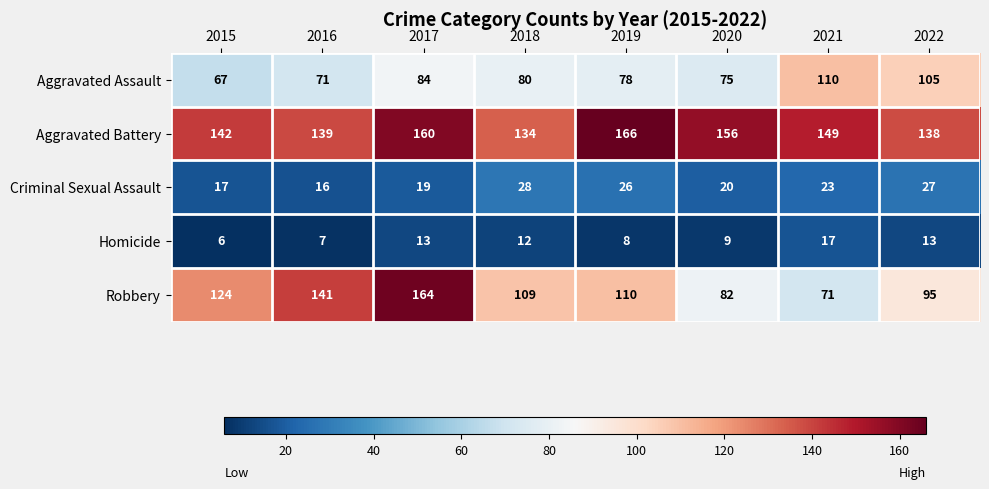

True or false: Aggravated Battery has a value of 138 at 2022.

True